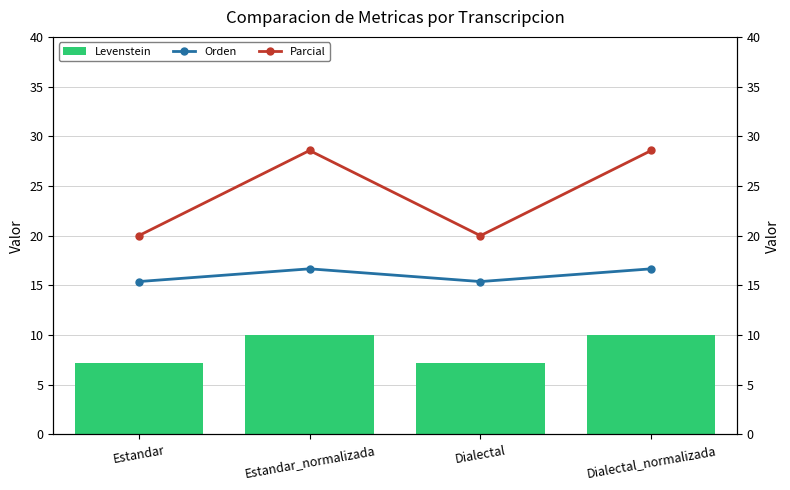

Reading left to right, what are all the values shown in this chart?

Levenstein: 7.1	10.0	7.1	10.0
Orden: 15.4	16.7	15.4	16.7
Parcial: 20.0	28.6	20.0	28.6